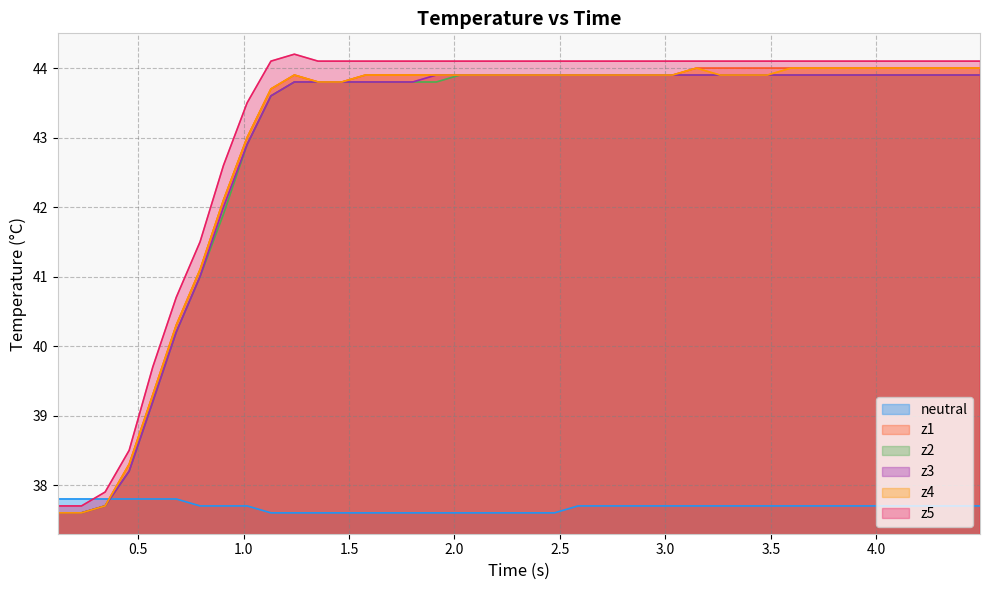

How many series are shown in this chart?

6